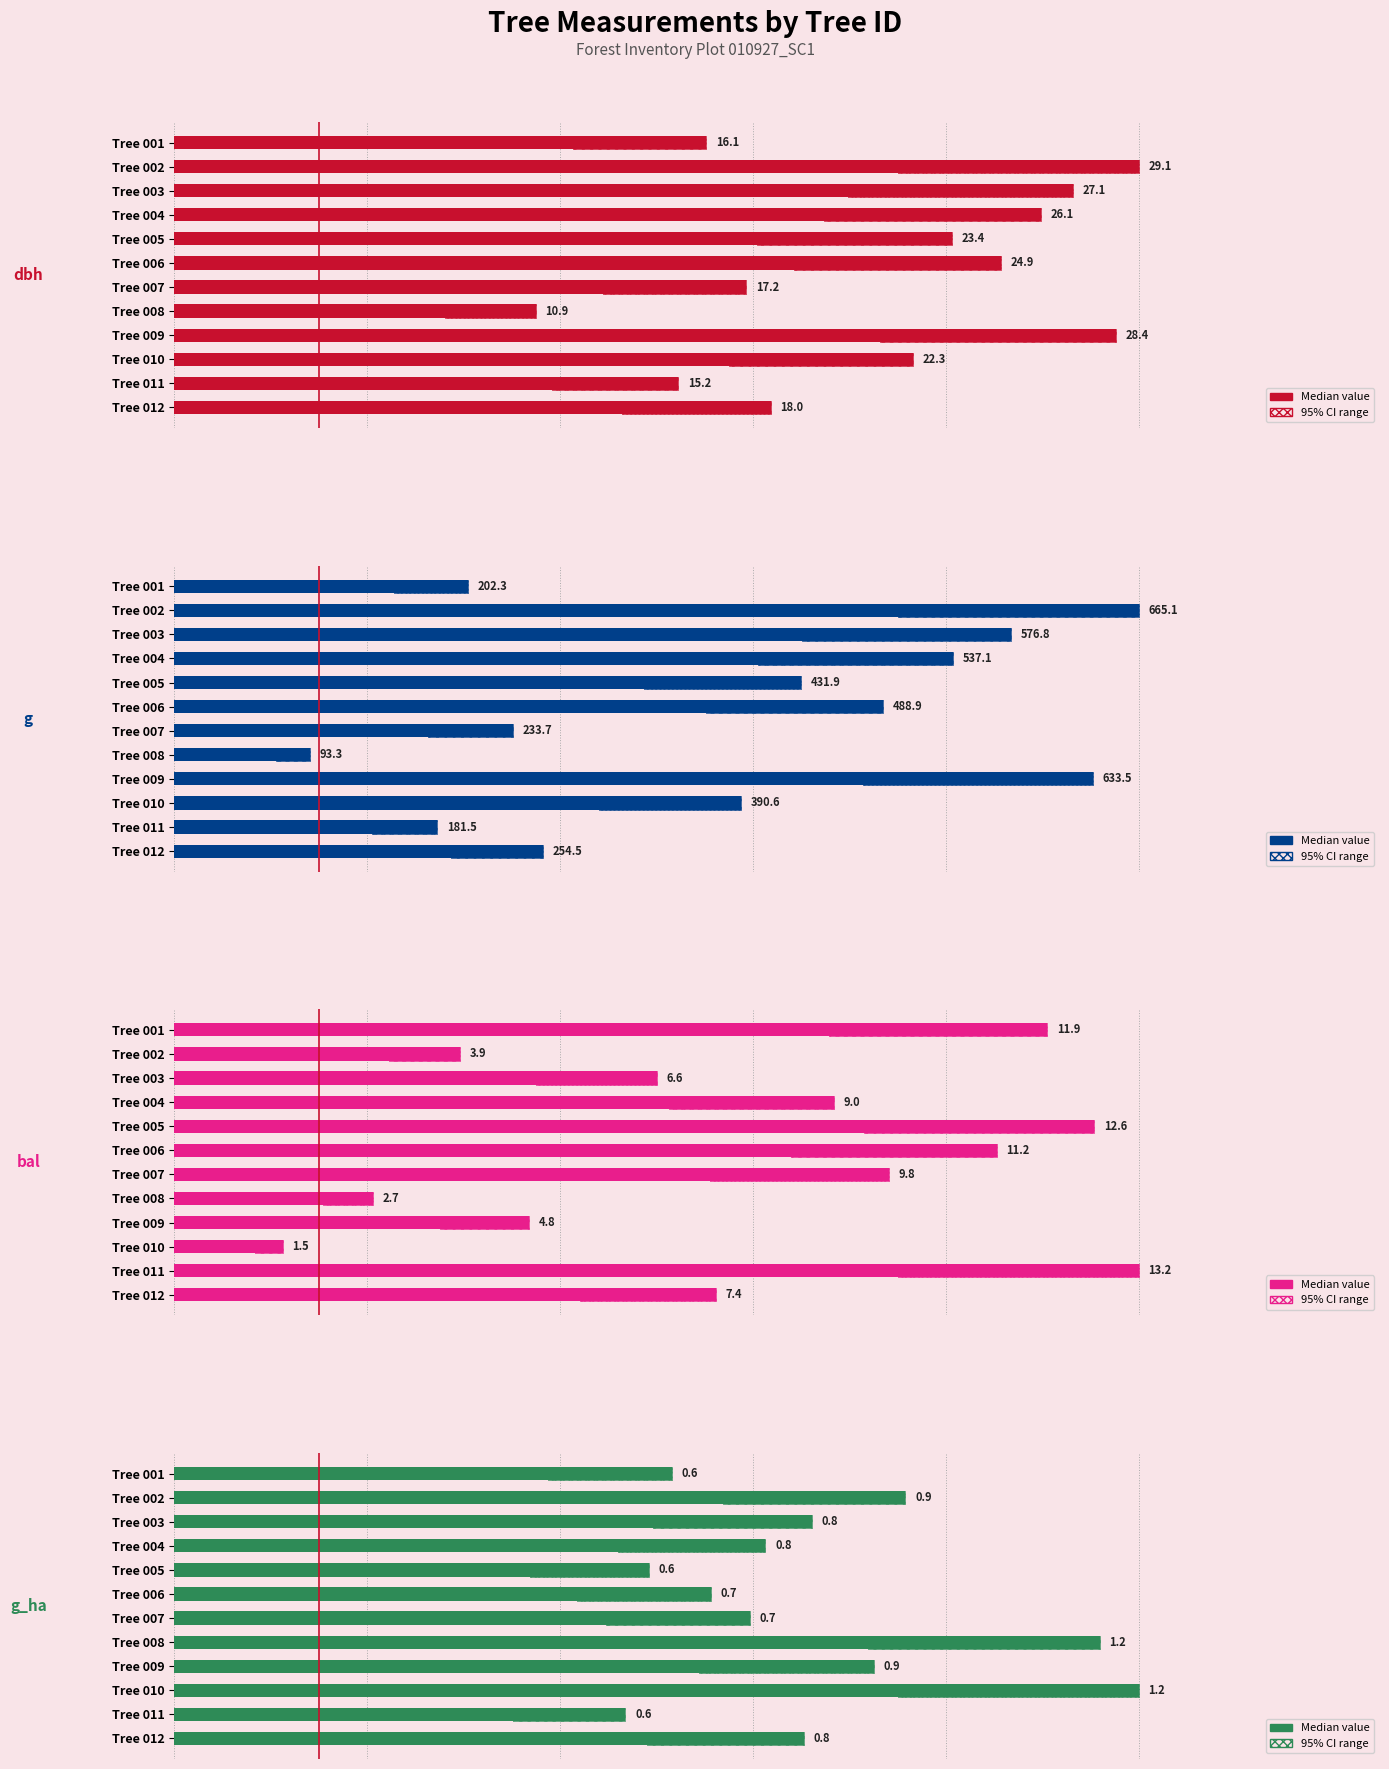

Is the value of g at Tree 007 greater than the value of bal at Tree 009?

Yes